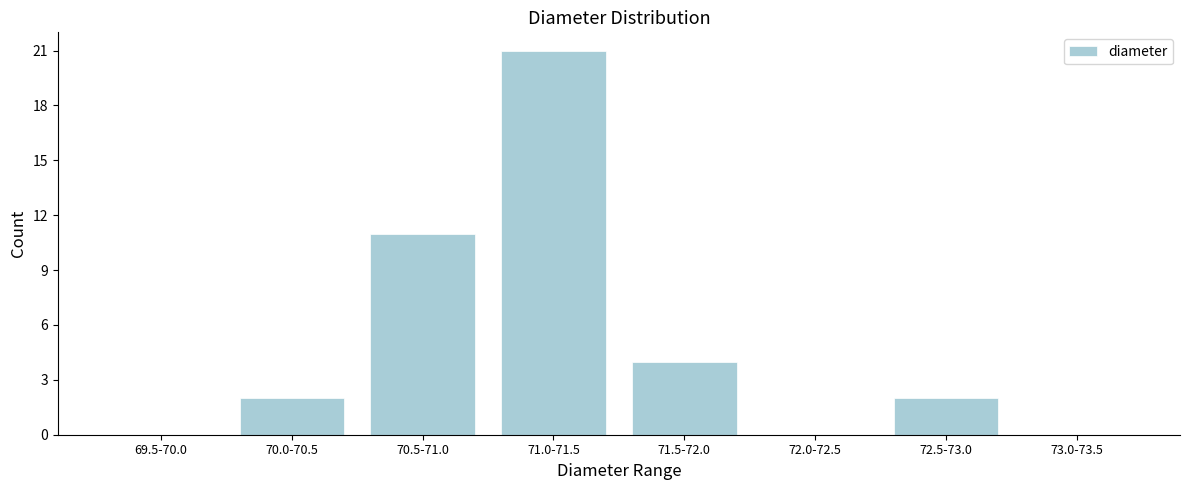

Reading left to right, transcribe all the data shown in this chart.

69.5-70.0=0	70.0-70.5=2	70.5-71.0=11	71.0-71.5=21	71.5-72.0=4	72.0-72.5=0	72.5-73.0=2	73.0-73.5=0